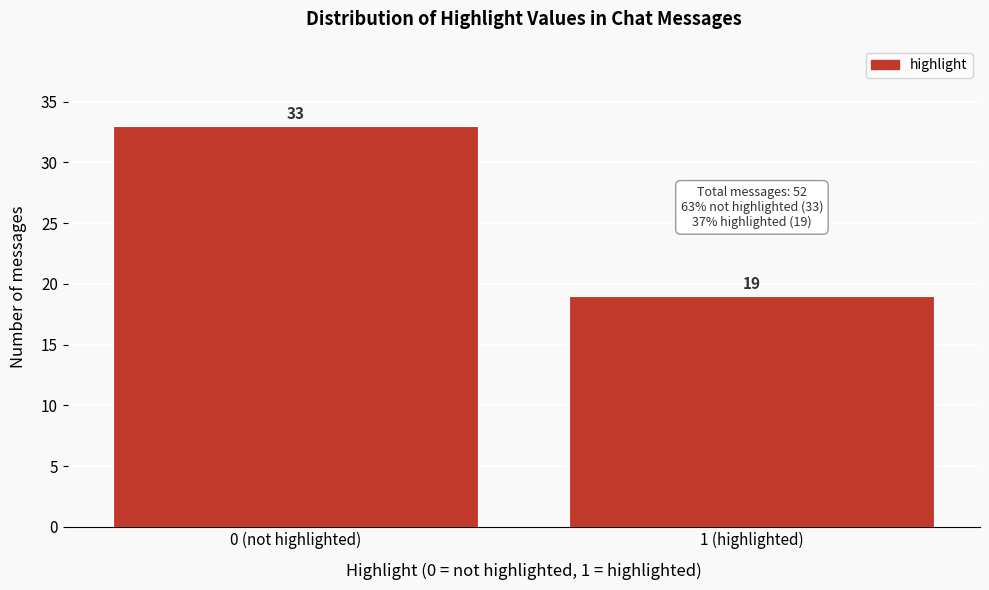

Reading left to right, extract all data points from this chart.

33	19